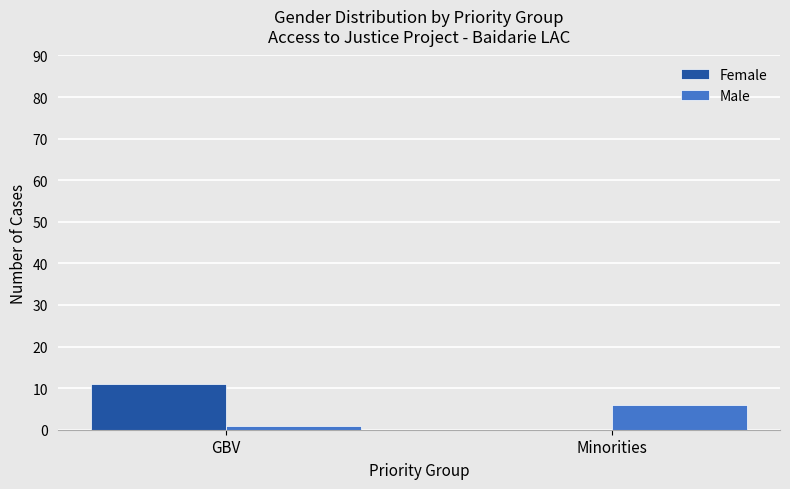

Where is Male nearest to the value 3?

GBV